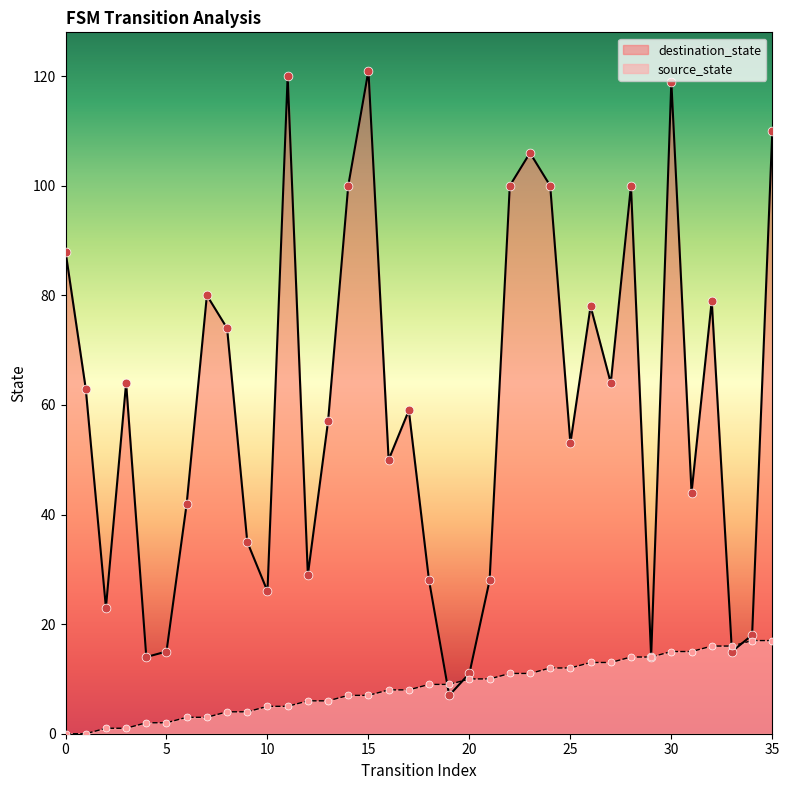

Which series has the largest Y range (max minus min)?

destination_state